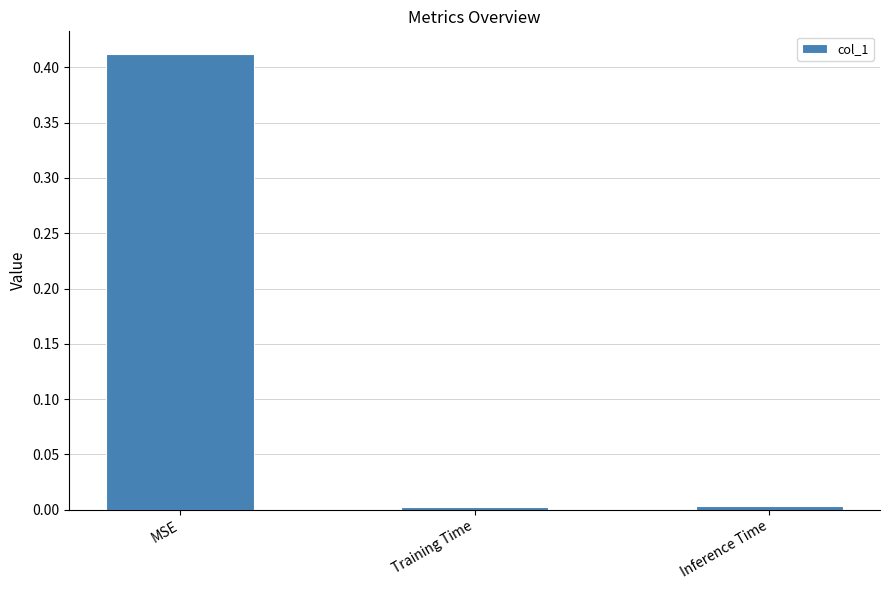

What is the label of the 3rd bar from the left?

Inference Time